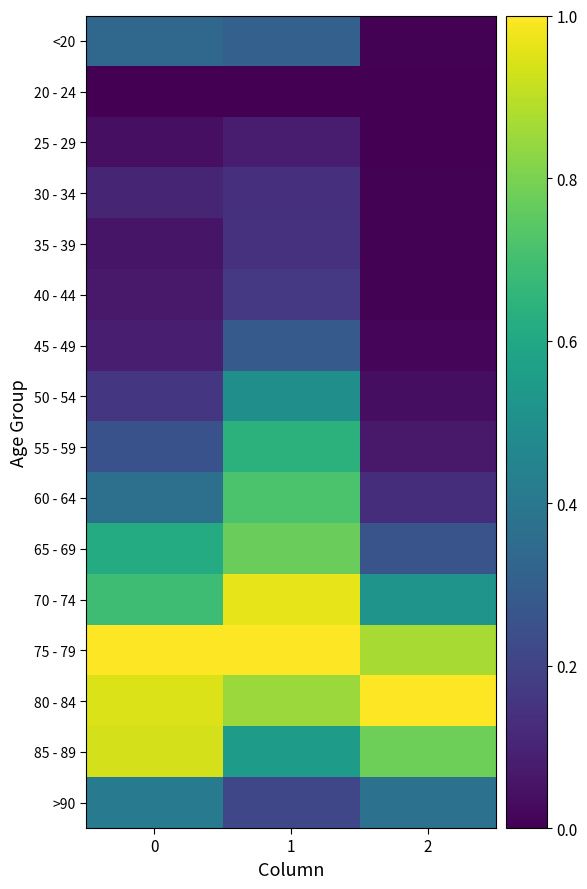

At 1, list the series in order from largest to smallest.

75 - 79, 70 - 74, 80 - 84, 65 - 69, 60 - 64, 55 - 59, 85 - 89, 50 - 54, <20, 45 - 49, >90, 40 - 44, 35 - 39, 30 - 34, 25 - 29, 20 - 24